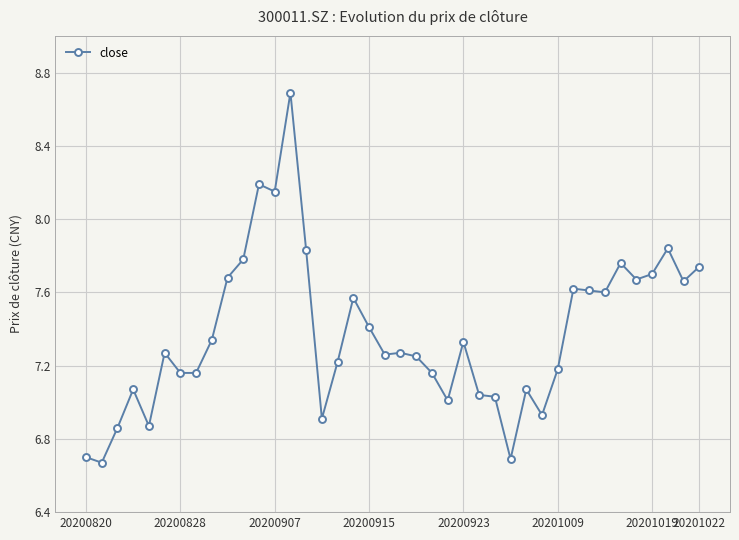

What is the greatest value displayed?

8.7